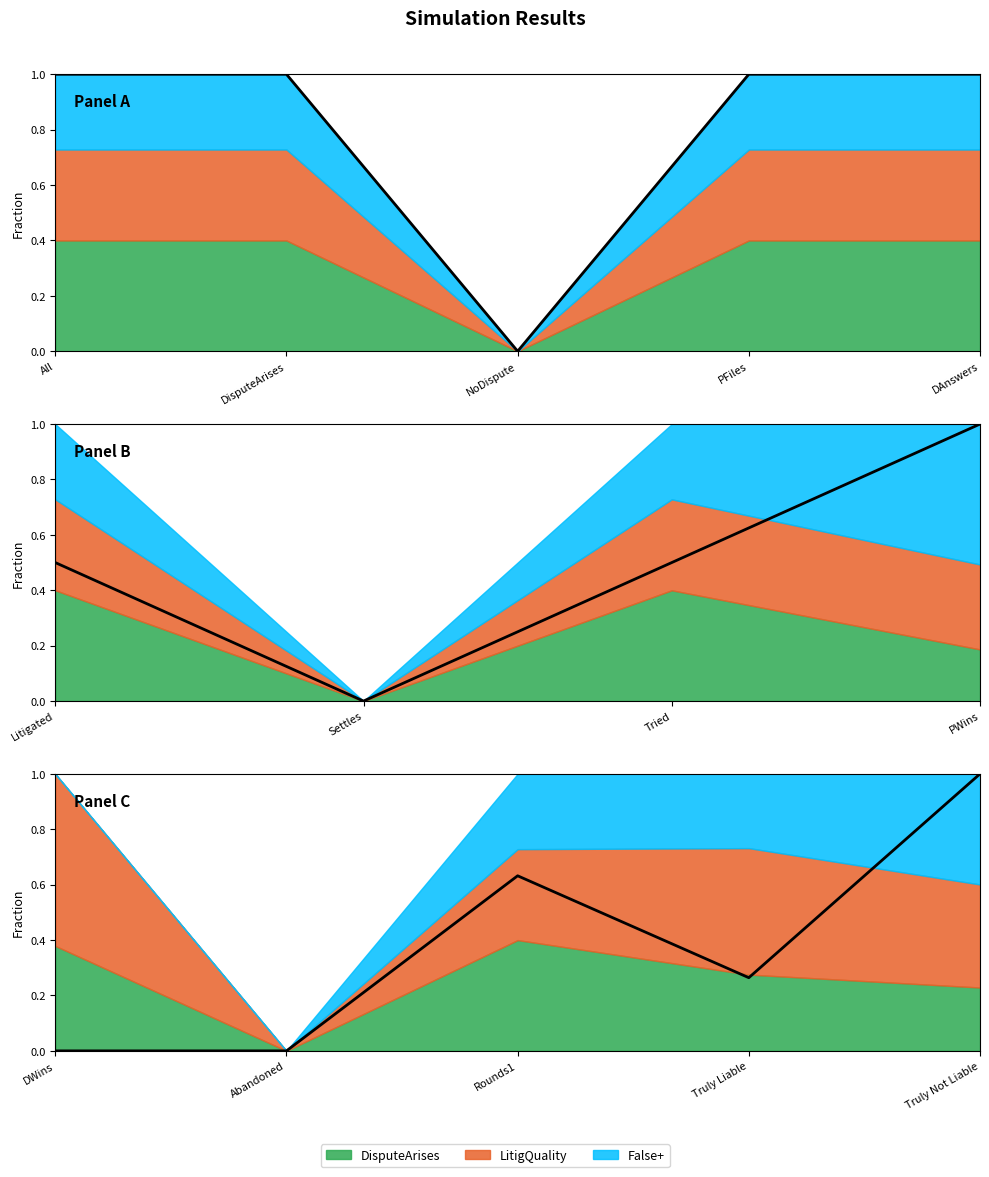

What is the difference between the maximum and minimum values?

1.0